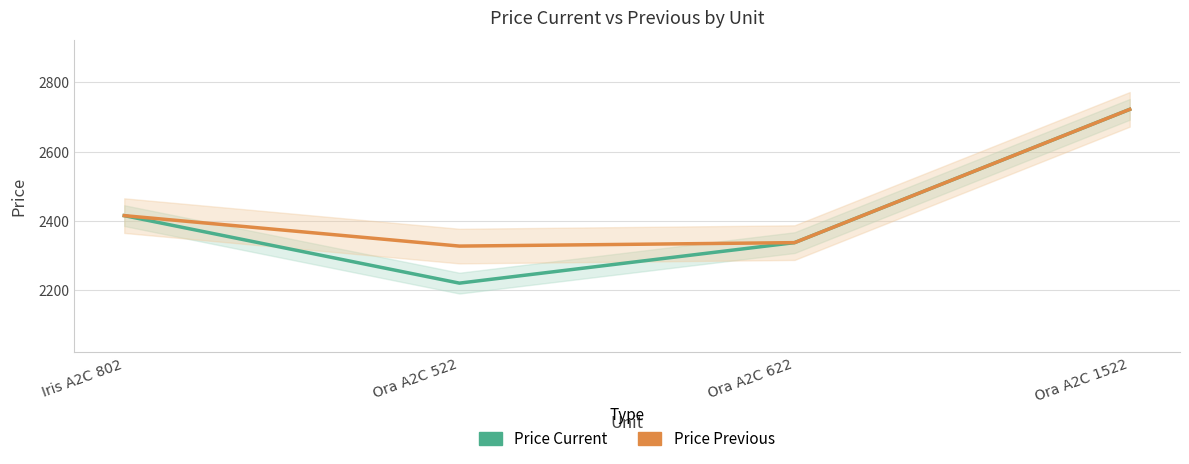

True or false: Price Previous and Price Current intersect in this chart.

False